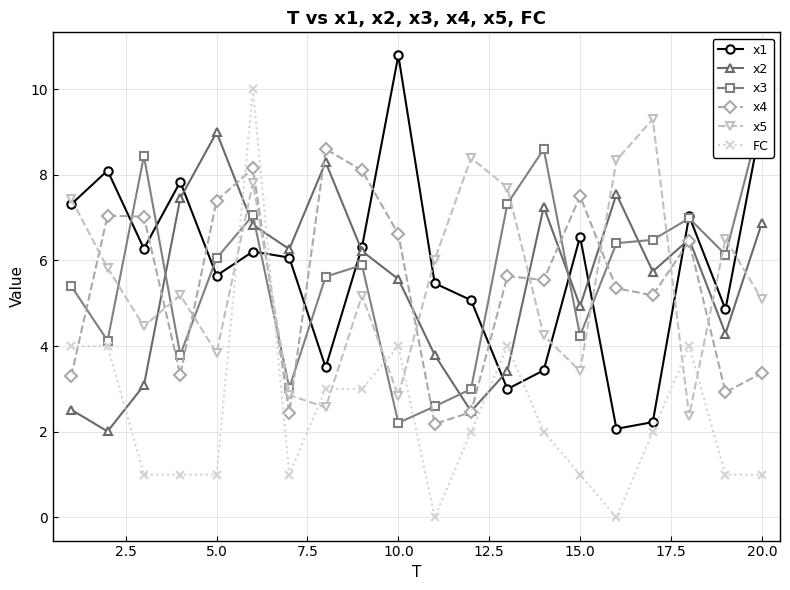

After their last crossing, which series has the higher values: FC or x2?

x2